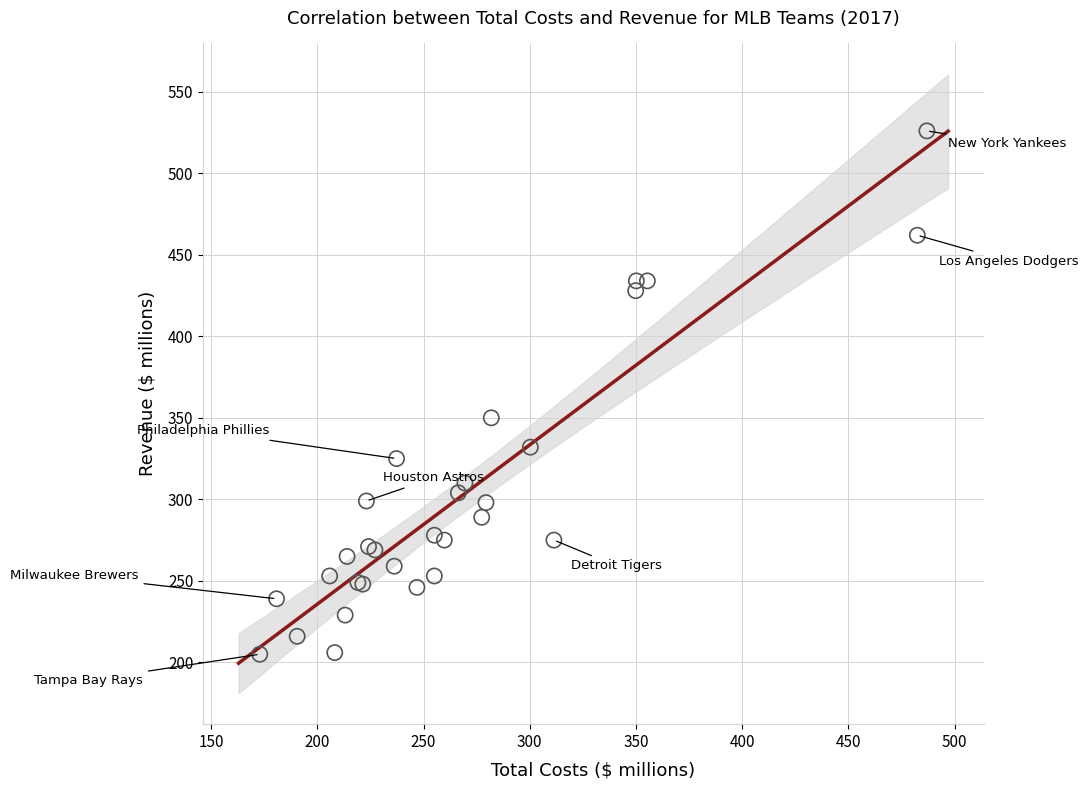

What Y value in the scatter plot is closest to 365?

350